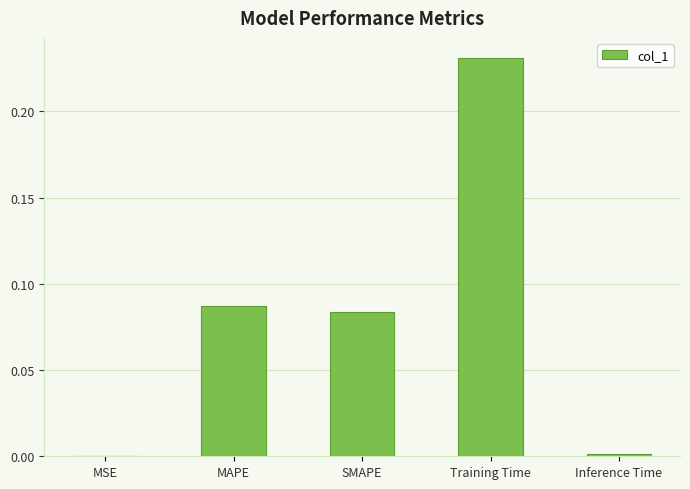

What is the sum of all values?

0.4